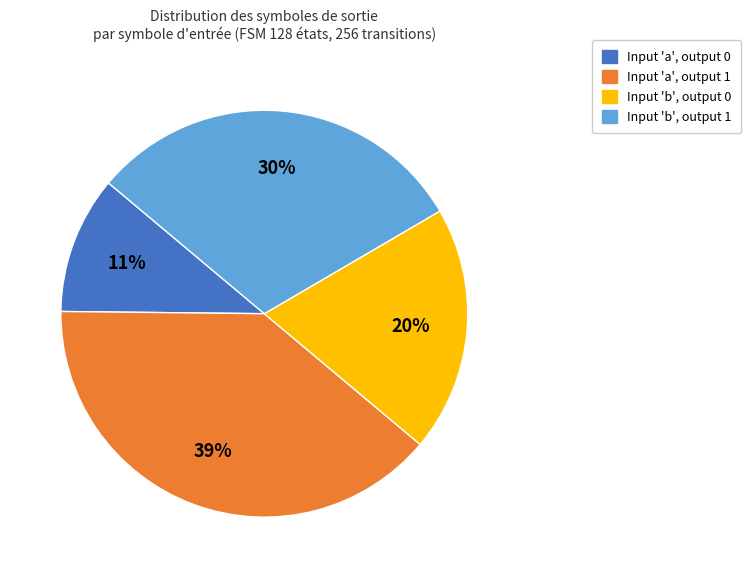

What is the ratio of the value at Input 'b', output 0 to the value at Input 'a', output 0?

1.8